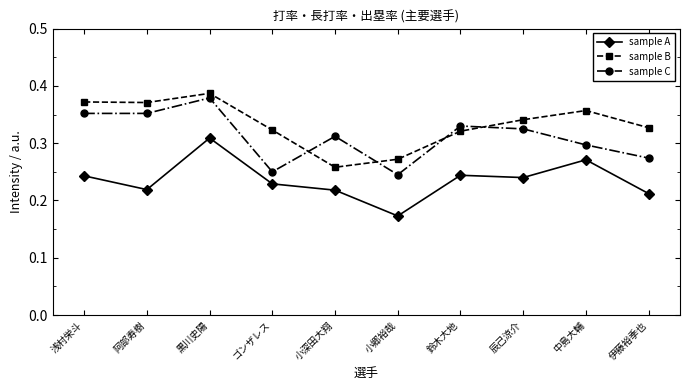

Rank the series by their average value, from highest to lowest.

sample B, sample C, sample A